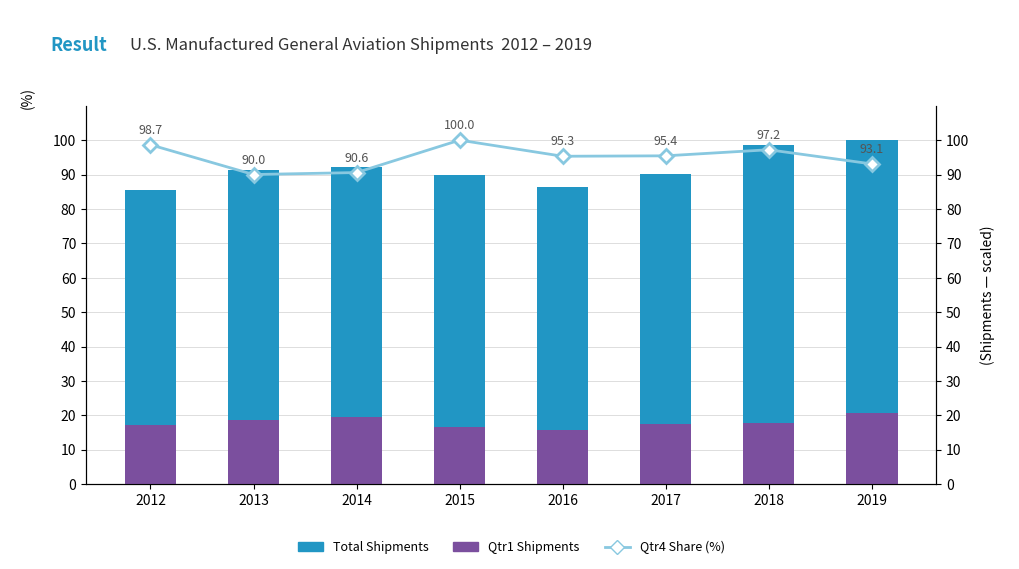

Which series changed the most between 2015 and 2016?

Qtr4 Share (%)